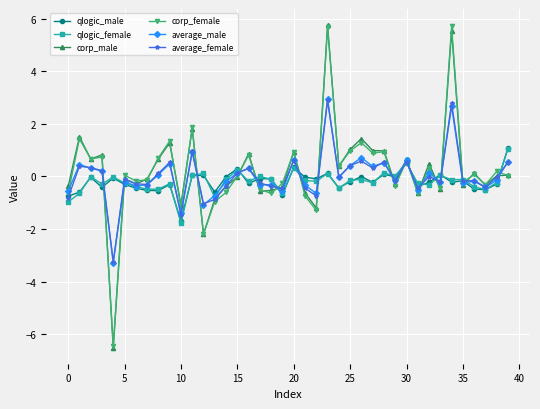

What is the value of the qlogic_male point at the 8th from the left?

-0.5